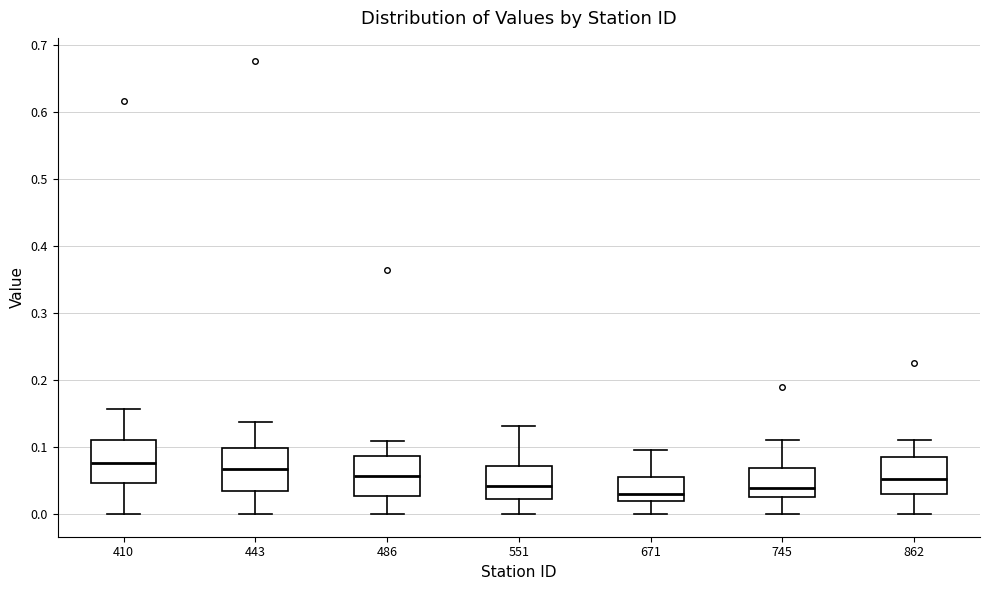

Reading left to right, transcribe this box plot: for each box, give where its median line is, the range the box spans, and where its two whiskers end, as read against the y-axis. The values are not printed on the chart, so give them approximately, as read against the axis.

410: median 0.08, box 0.05 to 0.11, whiskers 0.00 to 0.16
443: median 0.07, box 0.03 to 0.10, whiskers 0.00 to 0.14
486: median 0.06, box 0.03 to 0.09, whiskers 0.00 to 0.11
551: median 0.04, box 0.02 to 0.07, whiskers 0.00 to 0.13
671: median 0.03, box 0.02 to 0.06, whiskers 0.00 to 0.10
745: median 0.04, box 0.03 to 0.07, whiskers 0.00 to 0.11
862: median 0.05, box 0.03 to 0.09, whiskers 0.00 to 0.11